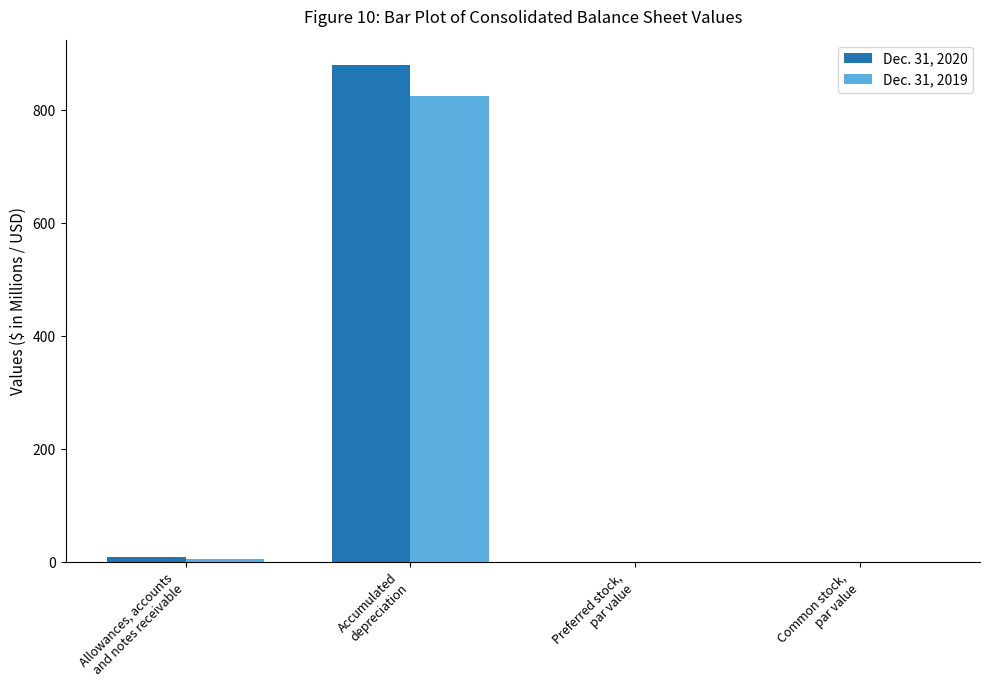

What is the sum of all Dec. 31, 2020 values?

890.2